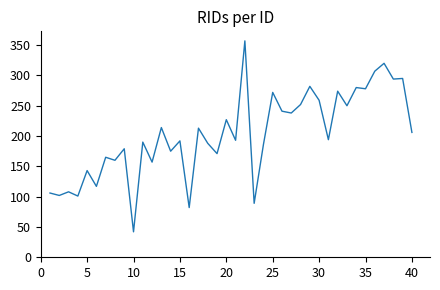

What is the maximum value shown in the chart?

357